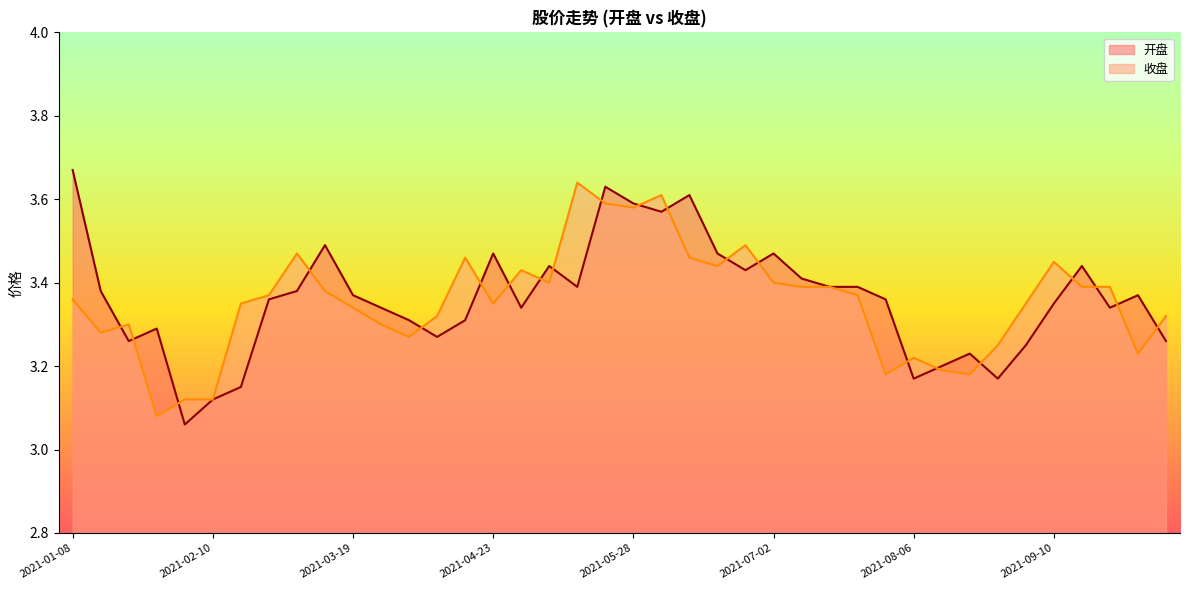

At which category does 开盘 reach its first local valley?

2021-01-22